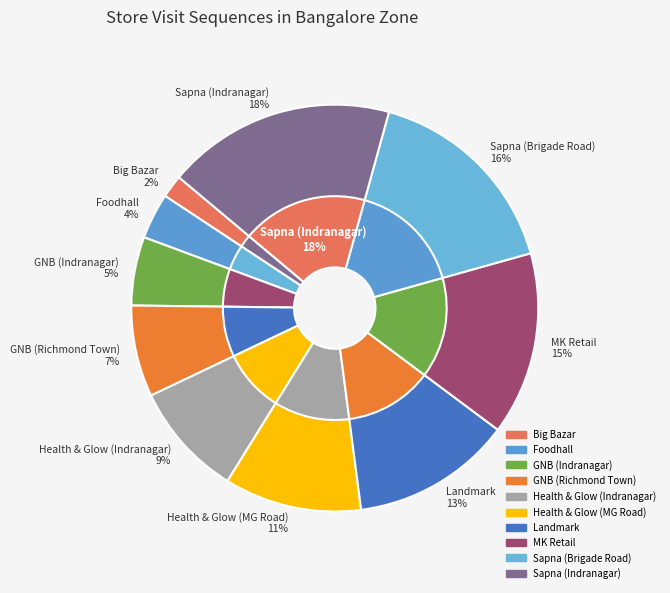

Which slice is the smallest?

Big Bazar